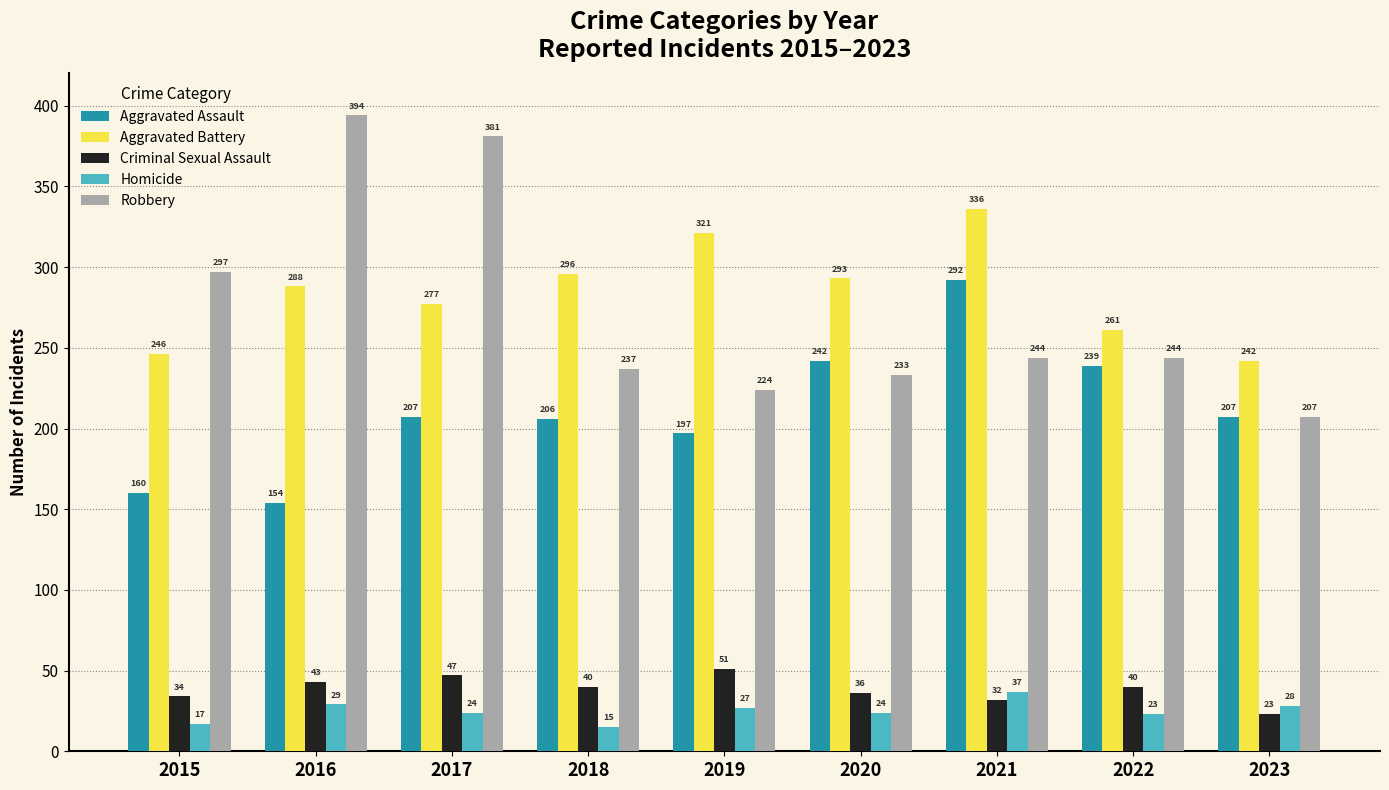

What is the sum of all Aggravated Battery values?

2560